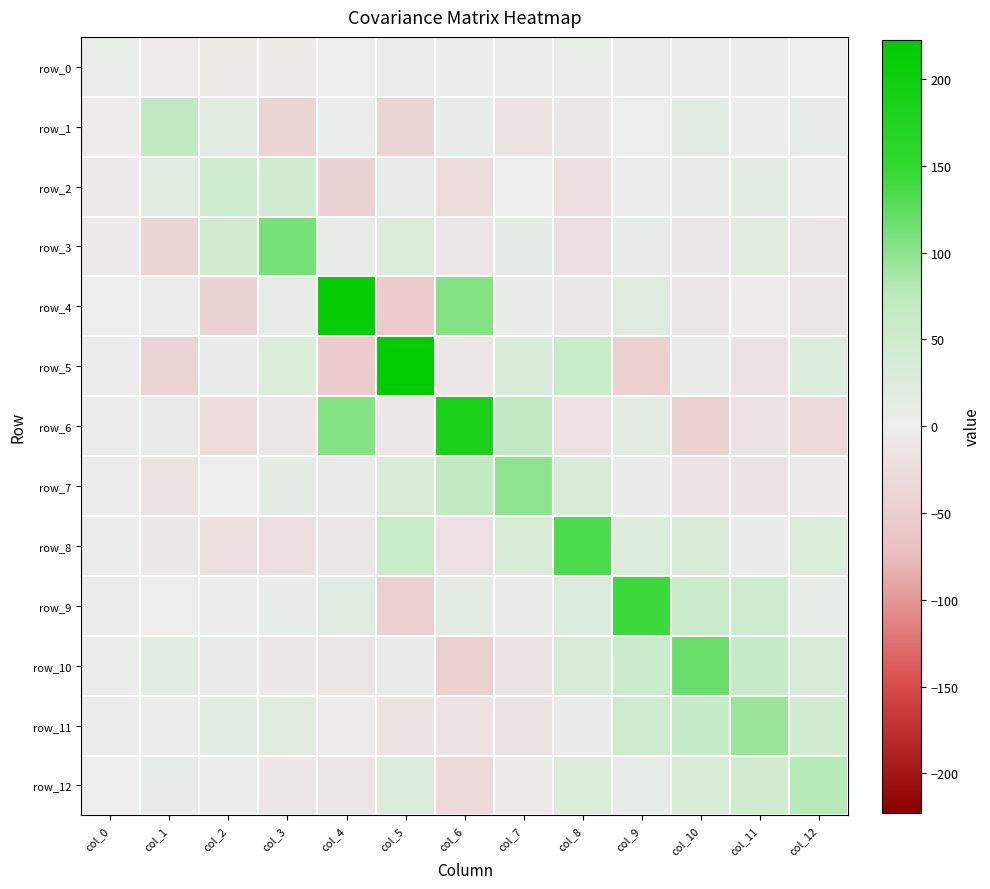

List the labels in order of row_10 value, largest first.

col_10, col_11, col_9, col_12, col_8, col_1, col_2, col_5, col_0, col_3, col_4, col_7, col_6